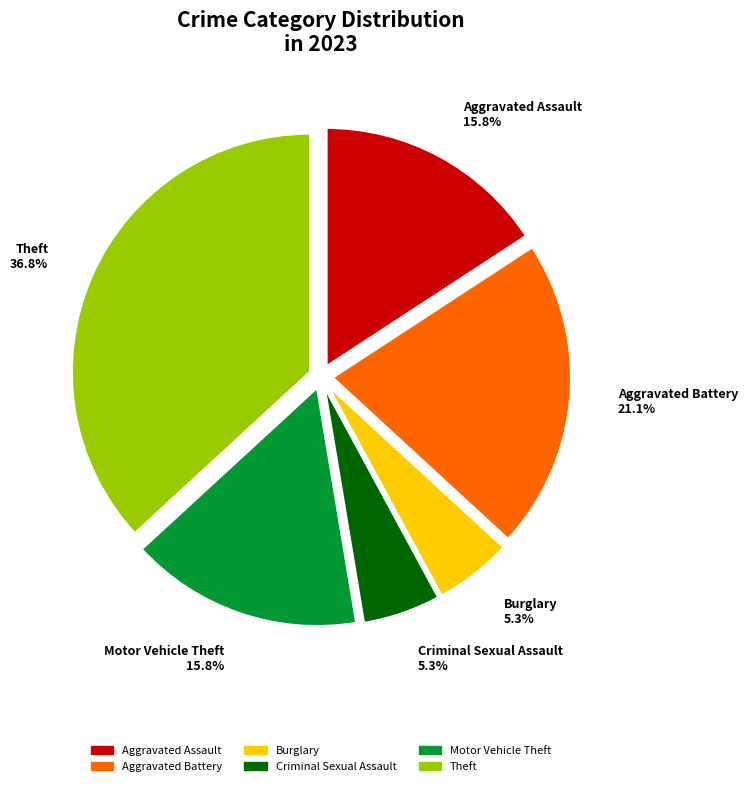

Is there any slice that represents more than half of the pie?

No